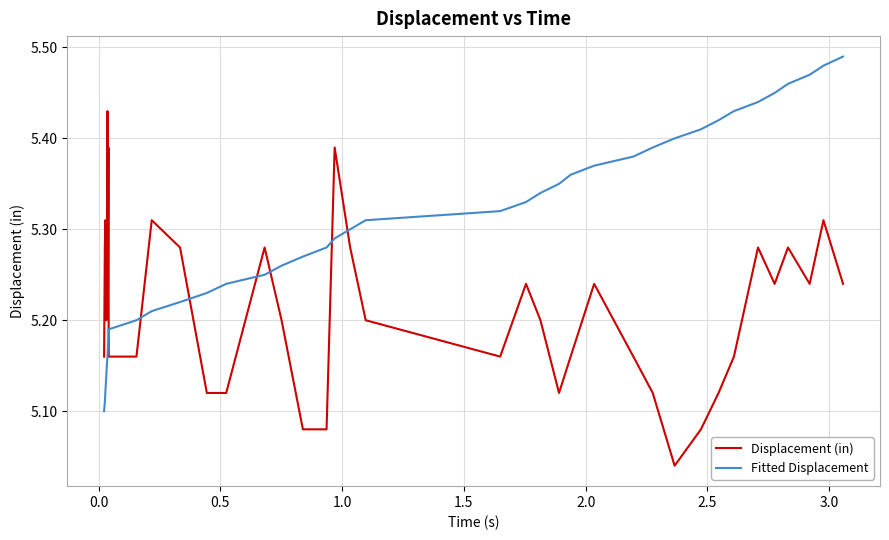

Which series has the largest total across all categories?

Fitted Displacement